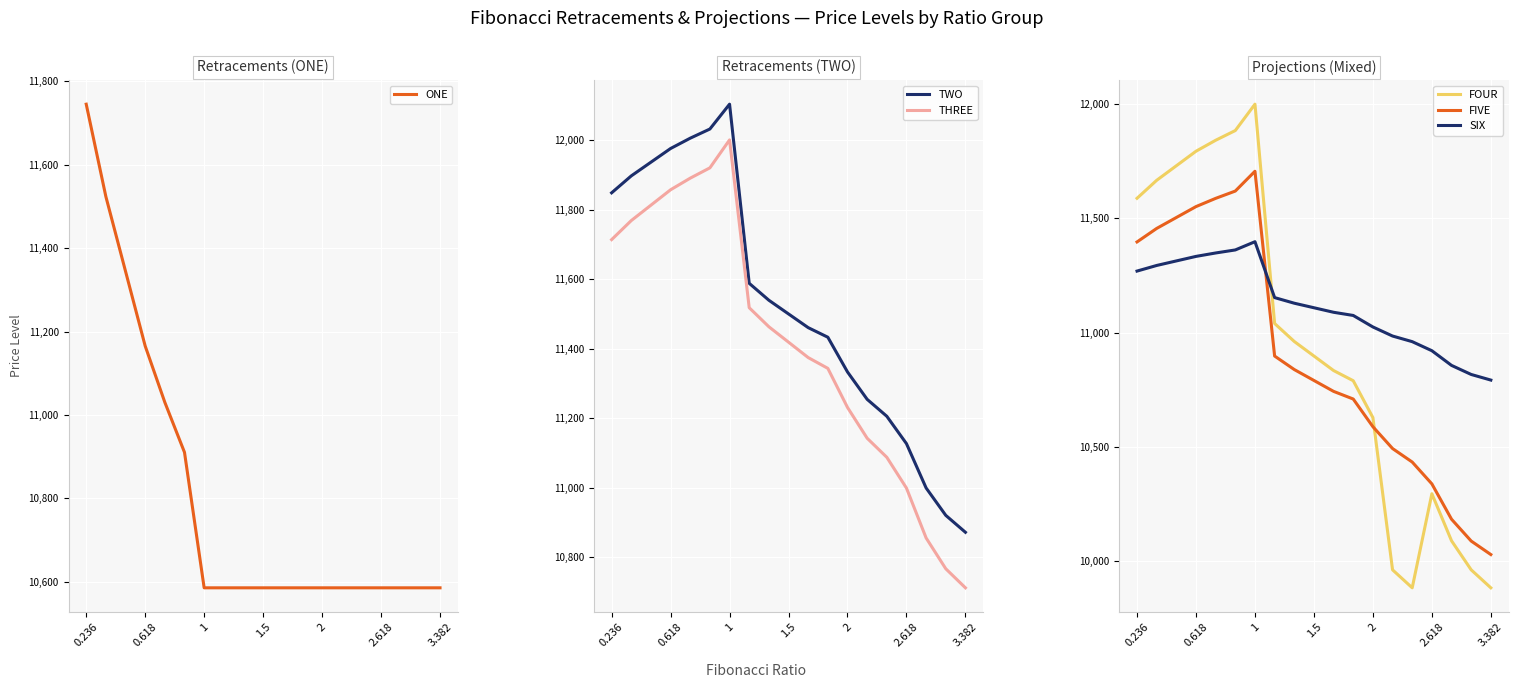

What are all the series names shown in the legend?

ONE, TWO, THREE, FOUR, FIVE, SIX